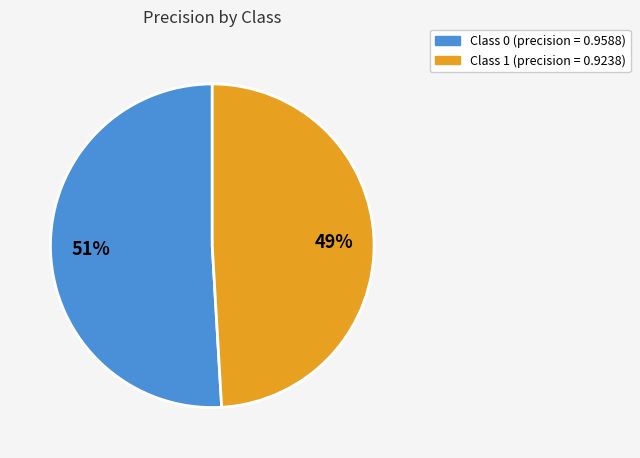

To the nearest percent, what is the difference between the largest and smallest slice percentages?

2%